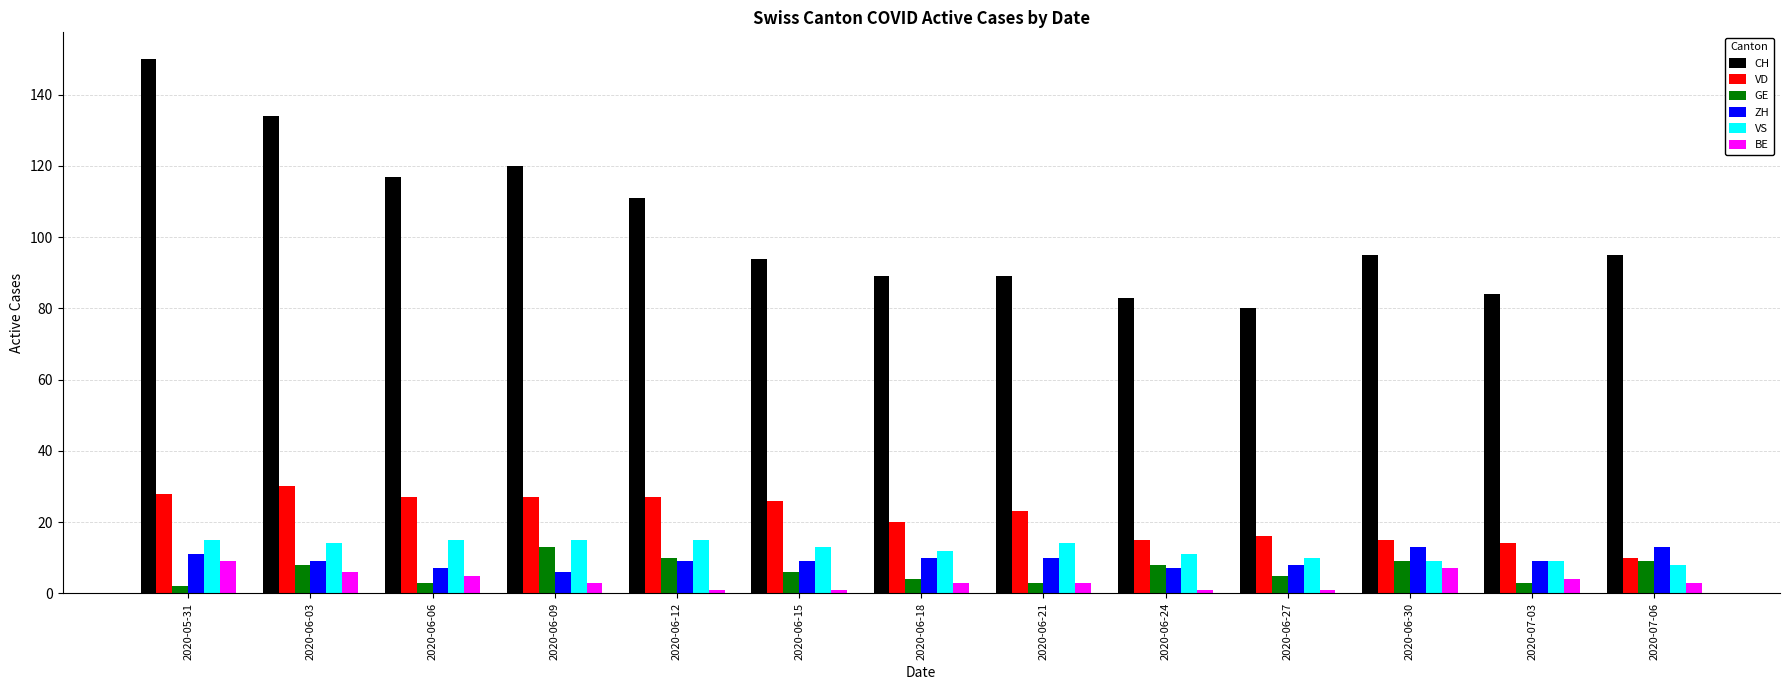

Which label corresponds to the largest value in the chart?

2020-05-31